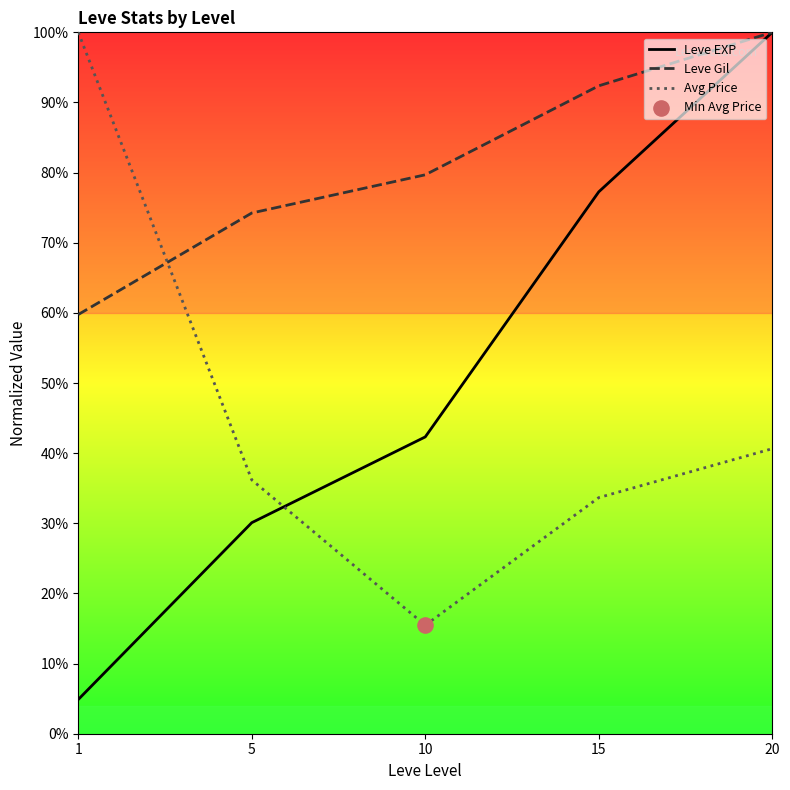

Which series has the largest total across all categories?

Leve Gil